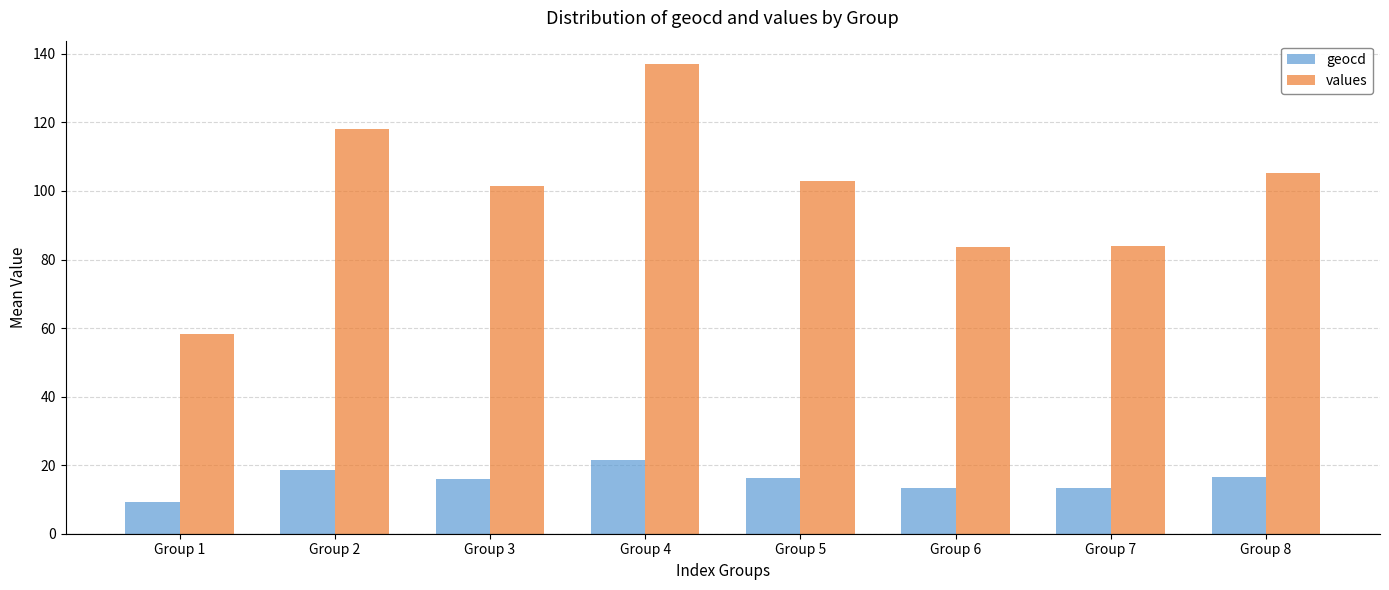

At which category is the sum across all series the highest?

Group 4